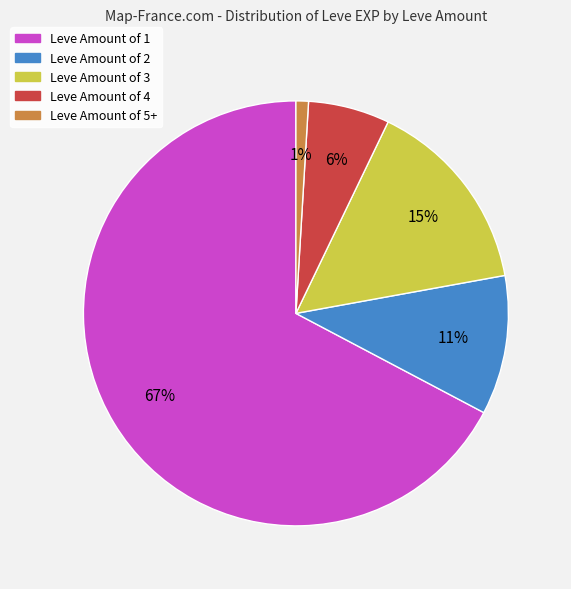

To the nearest percent, what is the difference between the largest and smallest slice percentages?

66%